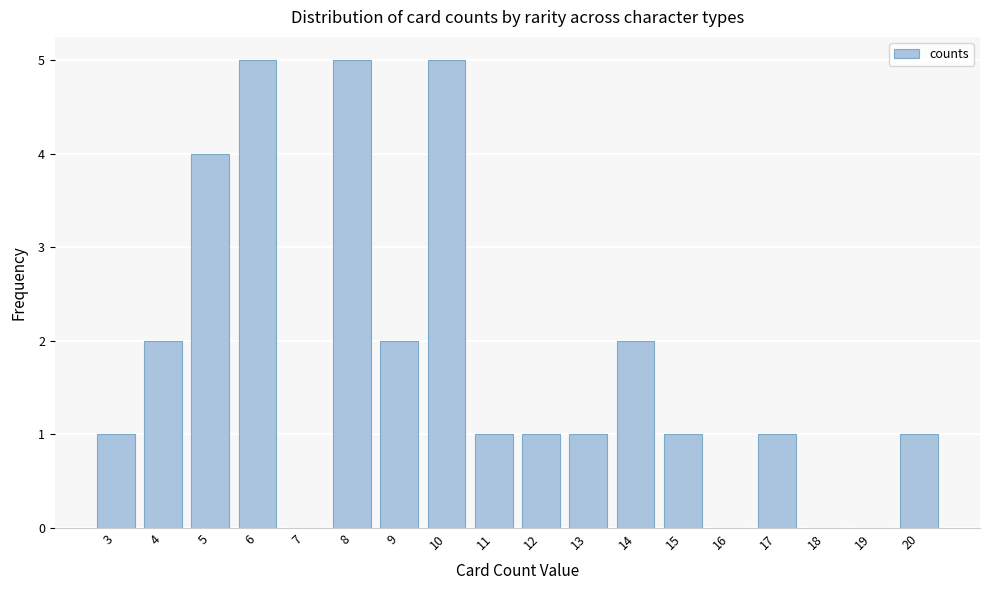

Reading right to left, what are all the values shown in this chart?

20=1	19=0	18=0	17=1	16=0	15=1	14=2	13=1	12=1	11=1	10=5	9=2	8=5	7=0	6=5	5=4	4=2	3=1